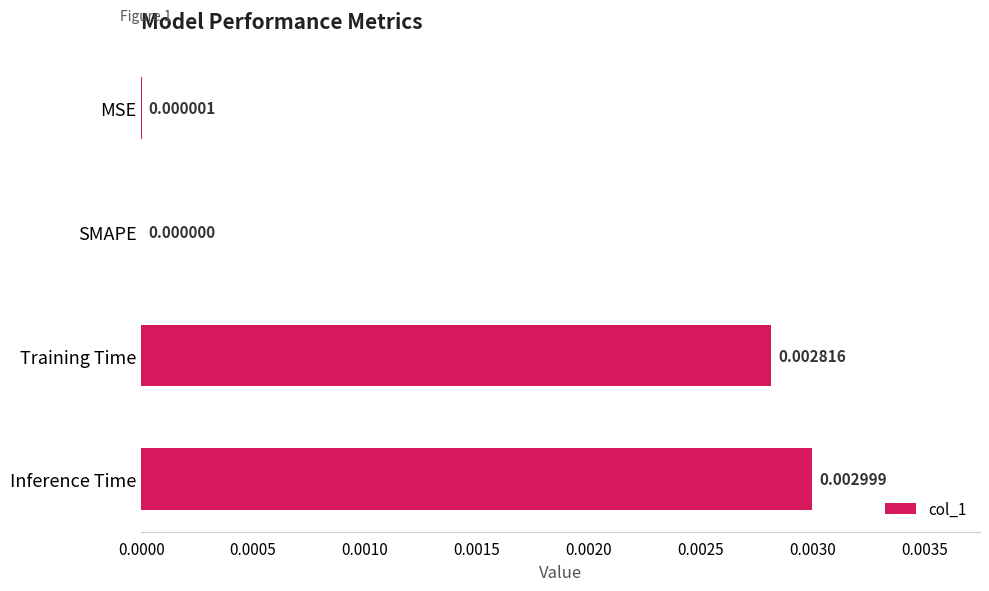

How many data points are above 0?

3